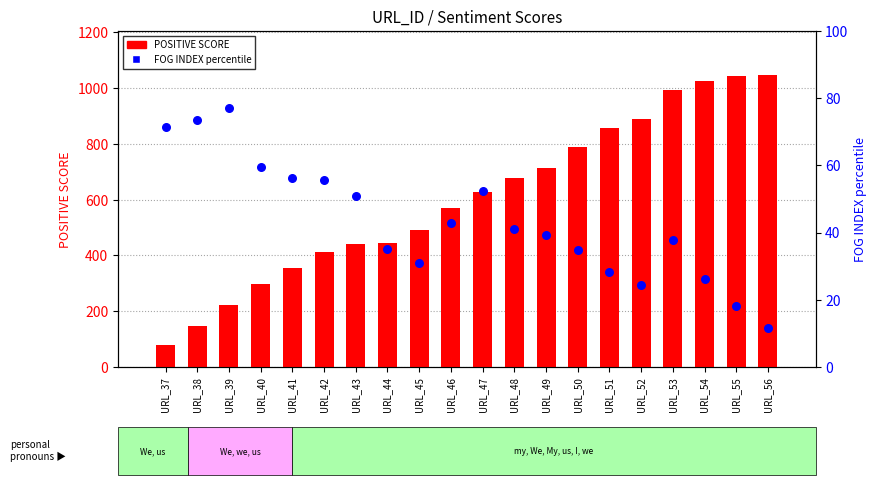

What are all the series names shown in the legend?

POSITIVE SCORE, FOG INDEX (percentile)